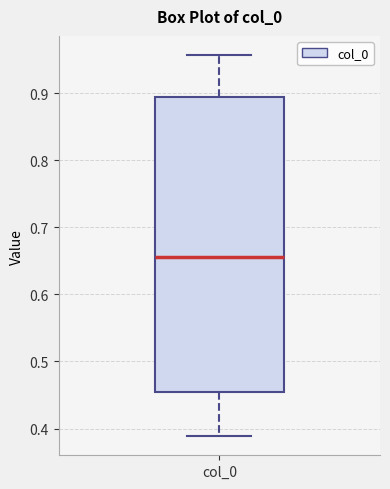

Transcribe this box plot: give where the median line is, the range the box spans, and where the two whiskers end, as read against the y-axis. The values are not printed on the chart, so give them approximately, as read against the axis.

median 0.66, box 0.45 to 0.90, whiskers 0.39 to 0.96